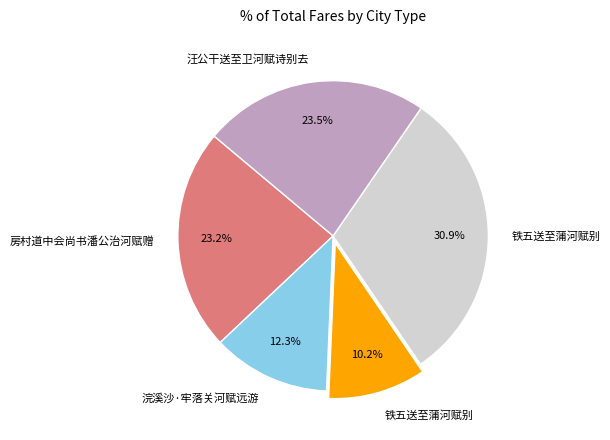

Does any single category account for the majority?

No